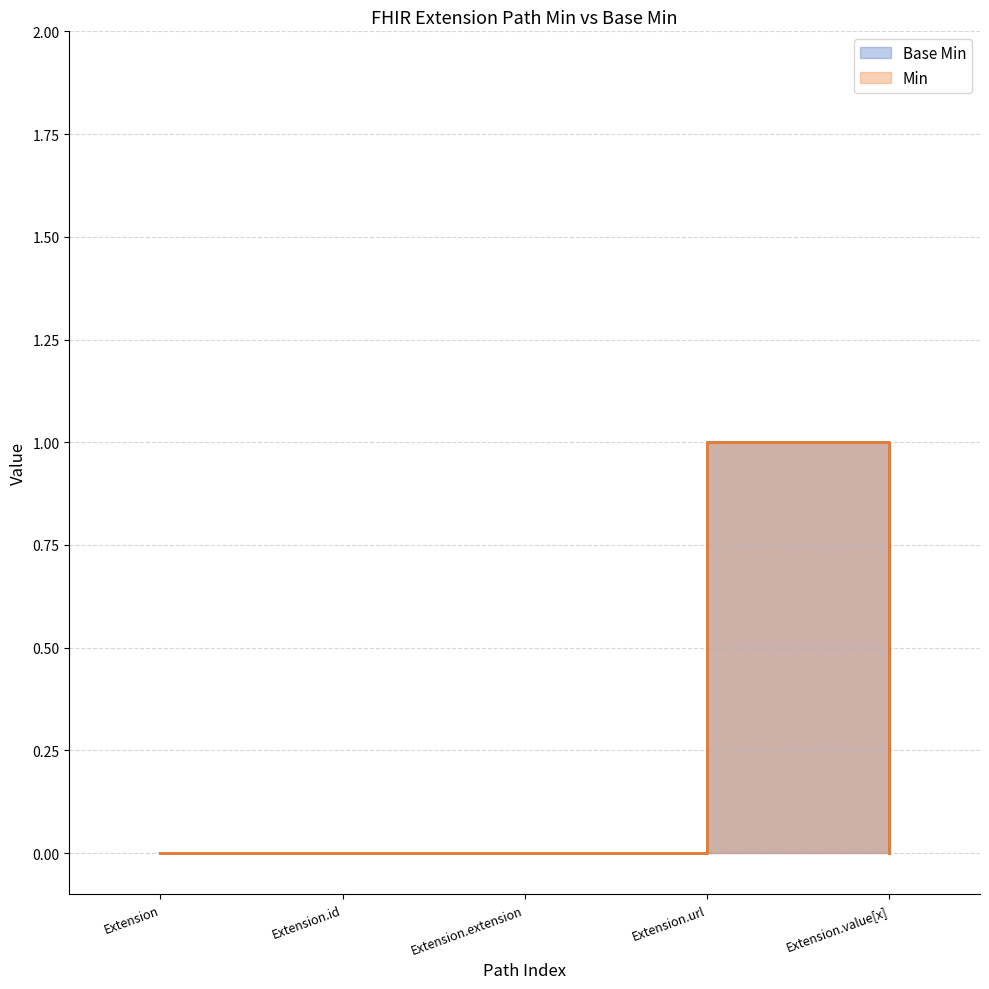

True or false: Base Min has more than 2 points higher than both neighbors.

False